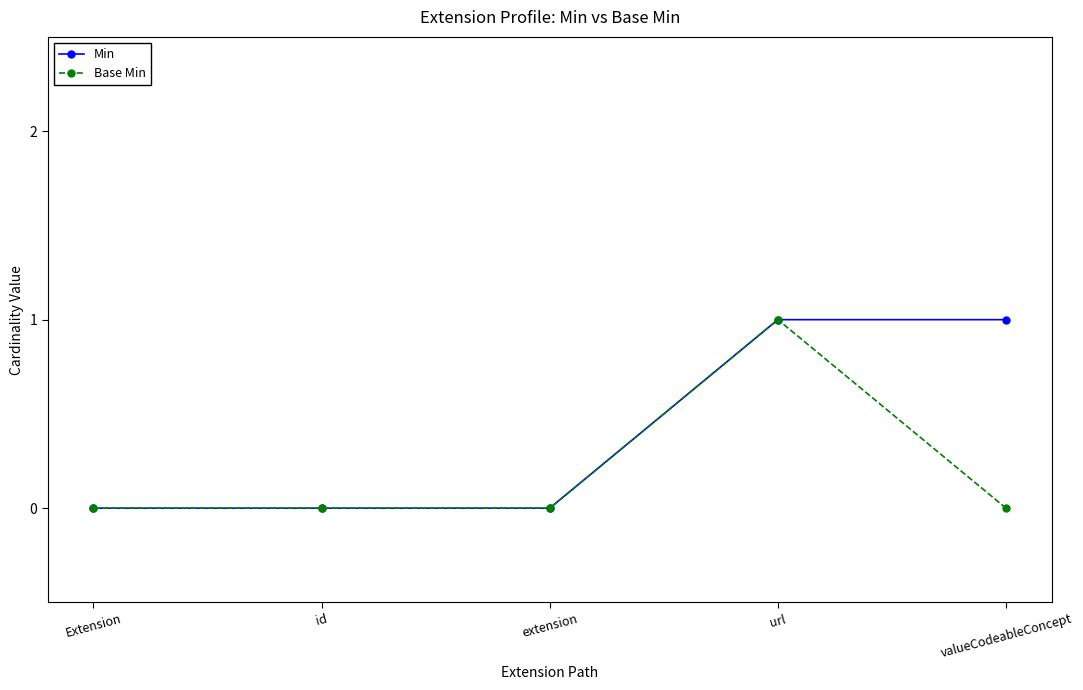

What is the label of the 1st point from the left?

Extension